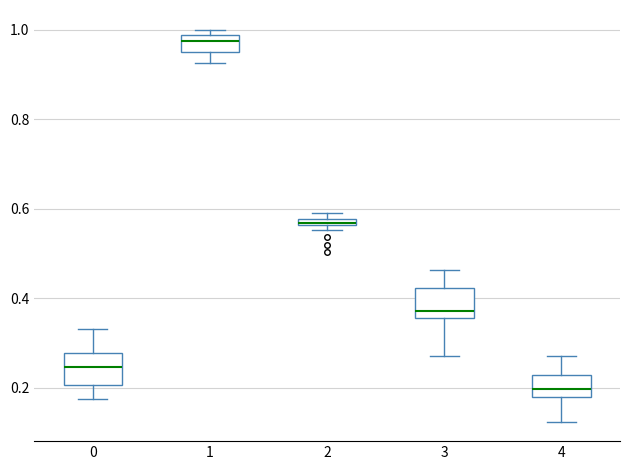

Where does the lower whisker of the box at x = 1 end on the y-axis? The values are not printed on the chart, so give them approximately, as read against the axis.

0.92